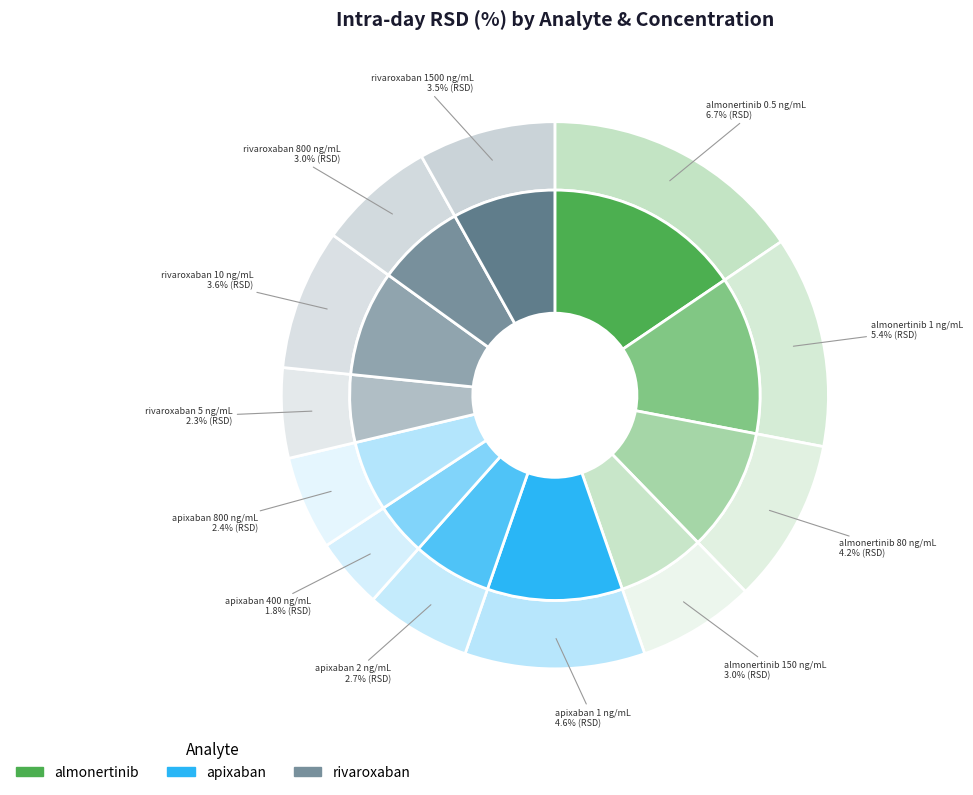

The almonertinib
80 ng/mL slice represents 16% of the pie. True or false?

False